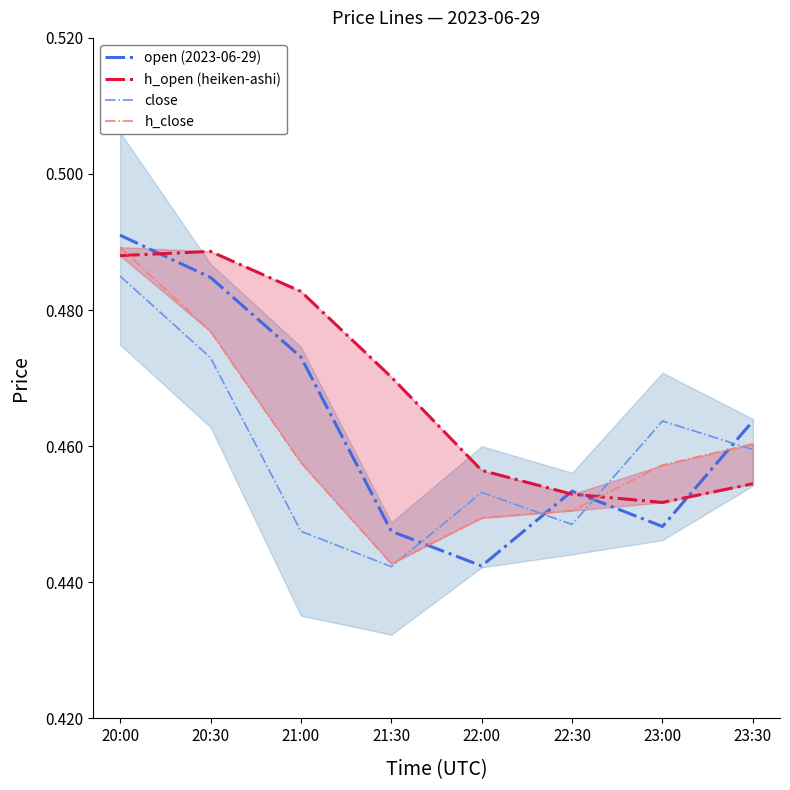

What are all the series names shown in the legend?

open (2023-06-29), h_open (heiken-ashi), close, h_close